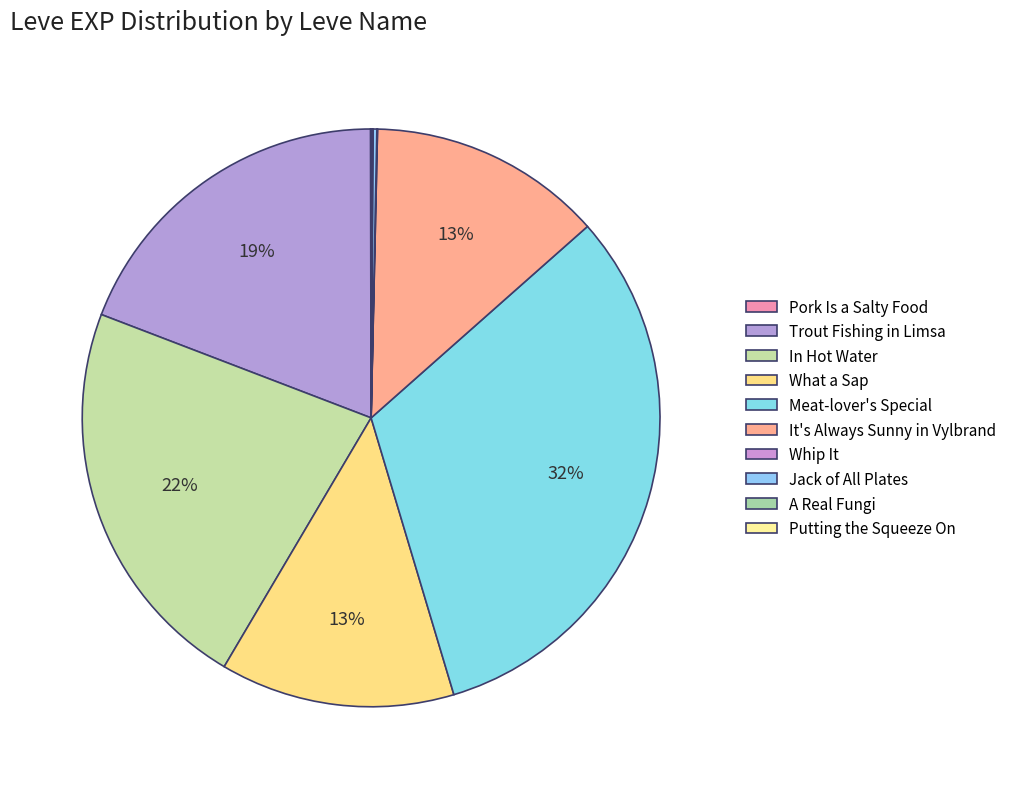

Is it true that What a Sap is 13% of the pie?

True